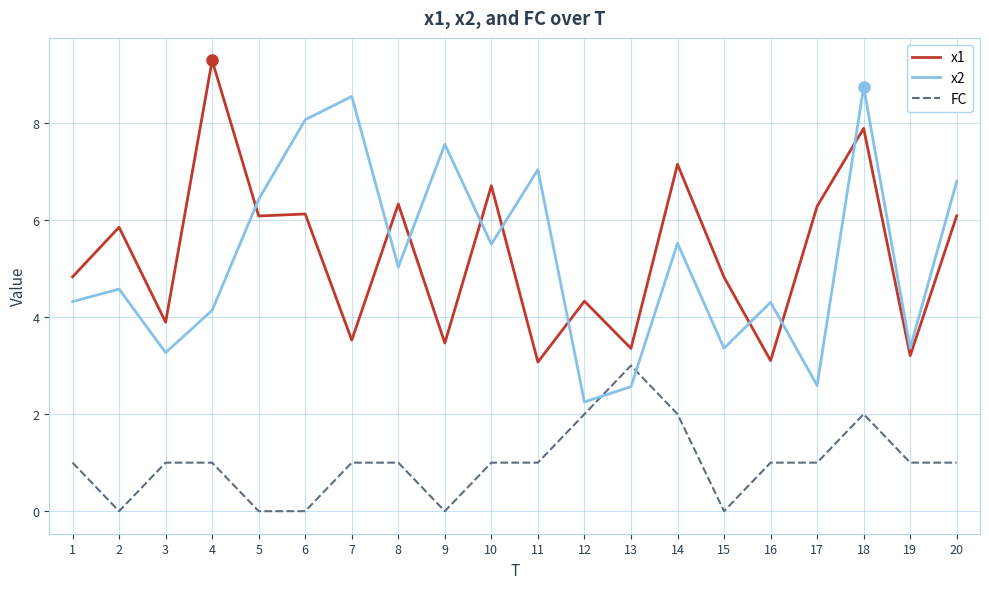

What is the total value across all series at 9?

11.0